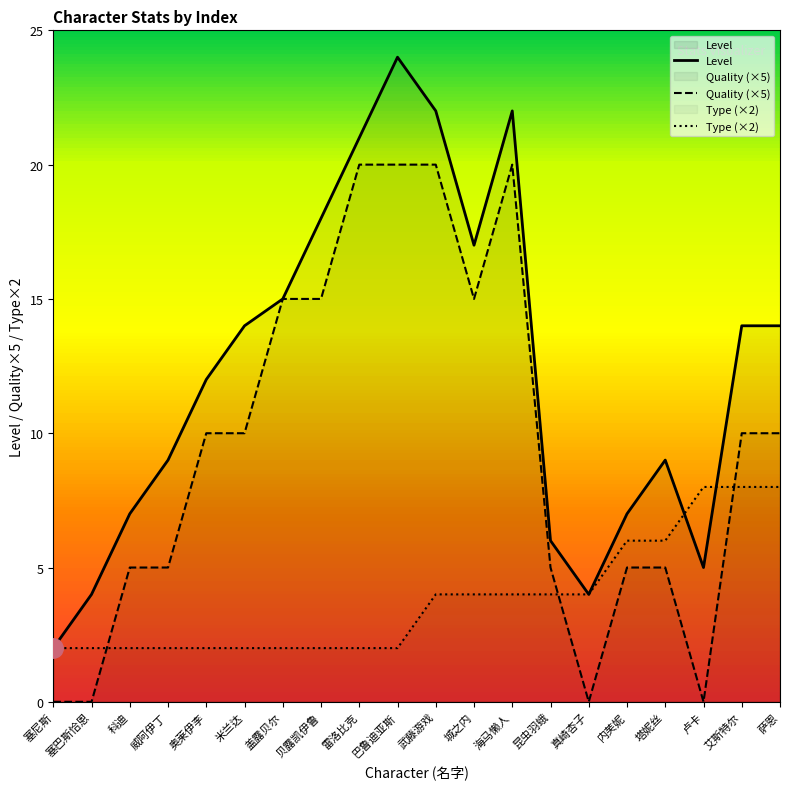

At which category does Quality (×5) reach its first local valley?

城之内